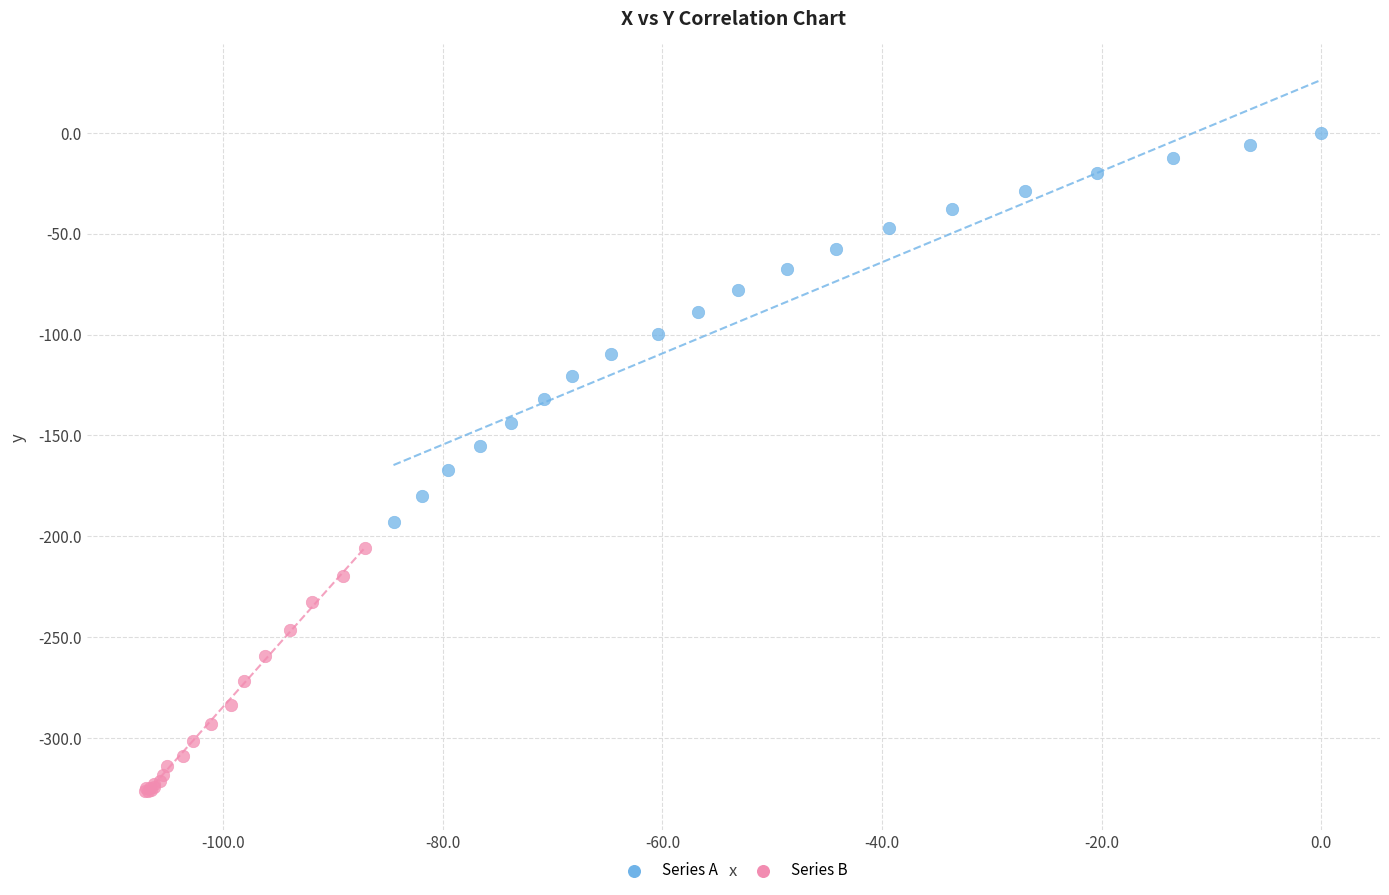

Which series reaches the maximum Y coordinate?

Series A